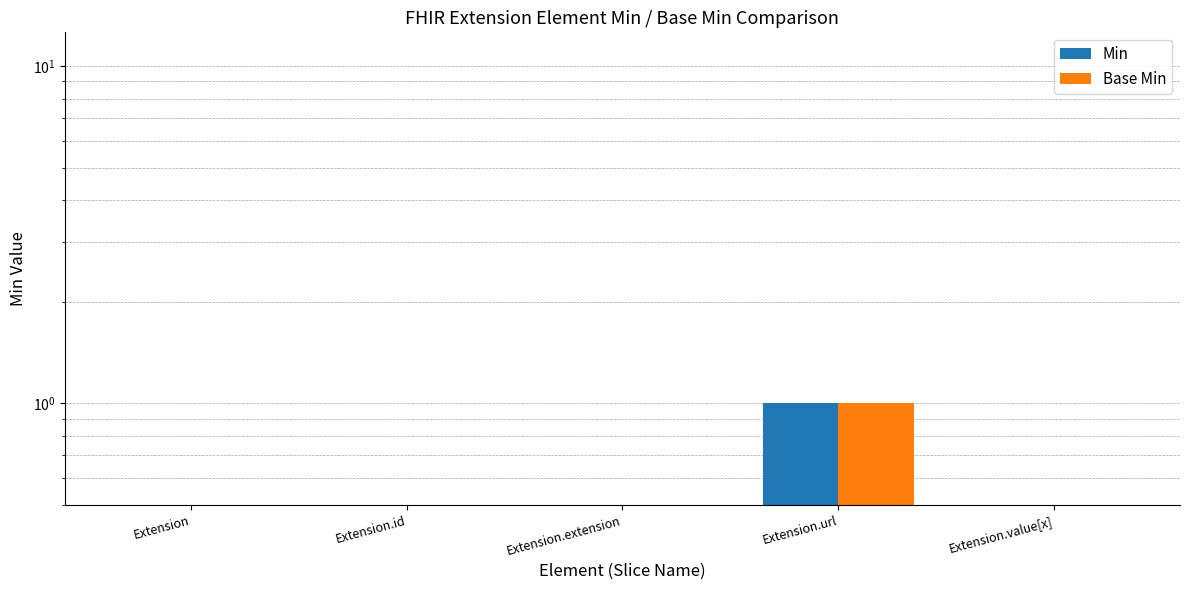

Is it true that Base Min equals 0 at Extension?

False